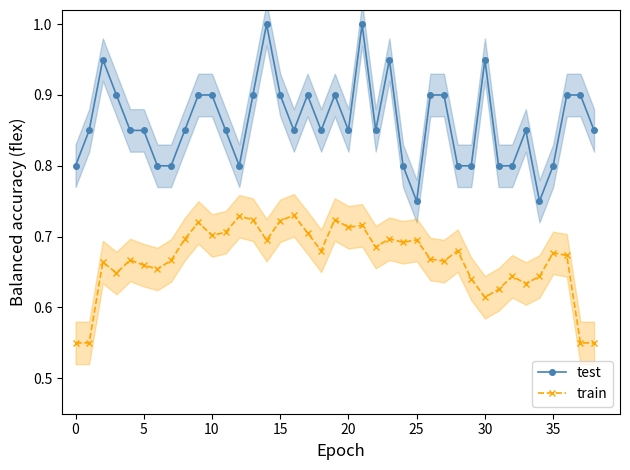

The train series shows 0.9 at 25. True or false?

False